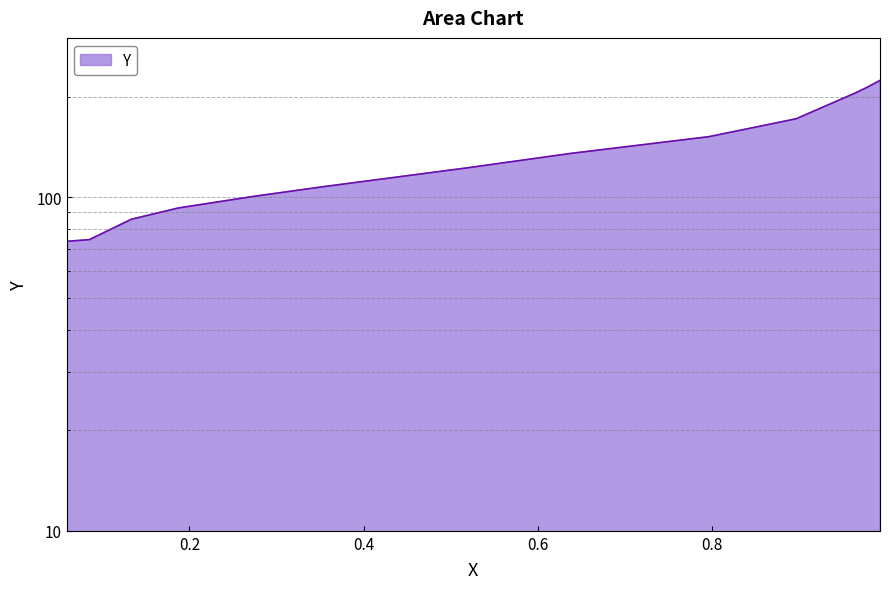

What is the label of the 13th point from the right?

0.059